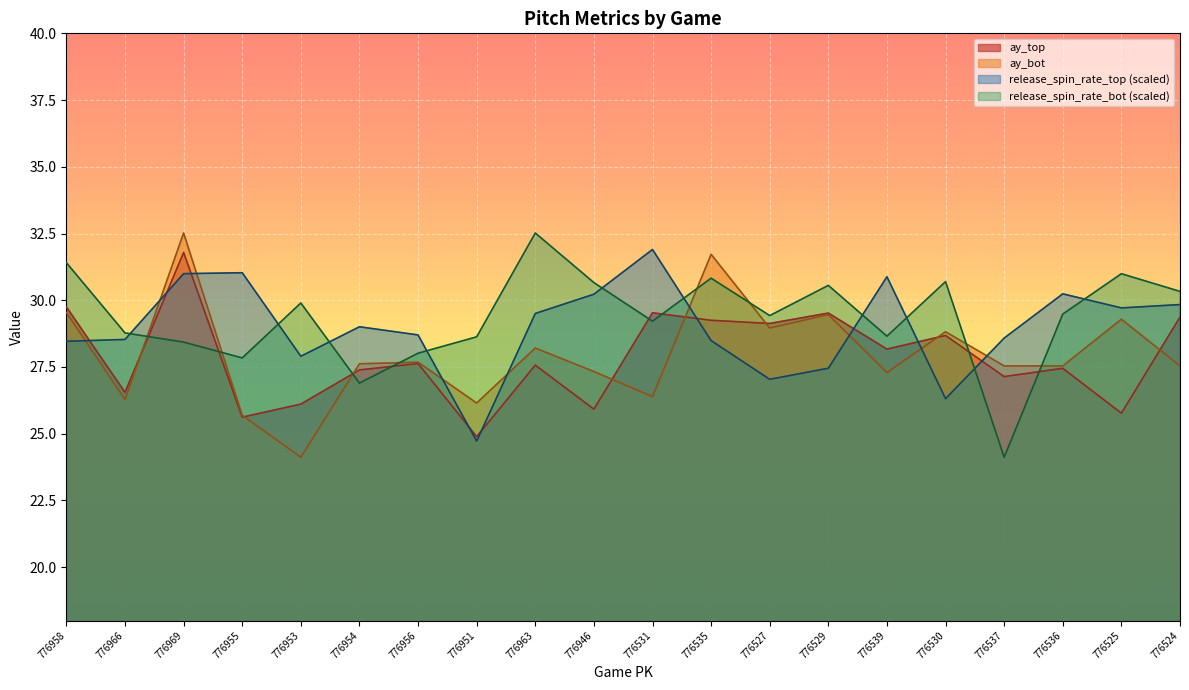

In ay_top, how many points are lower than both neighbors (excluding endpoints)?

8